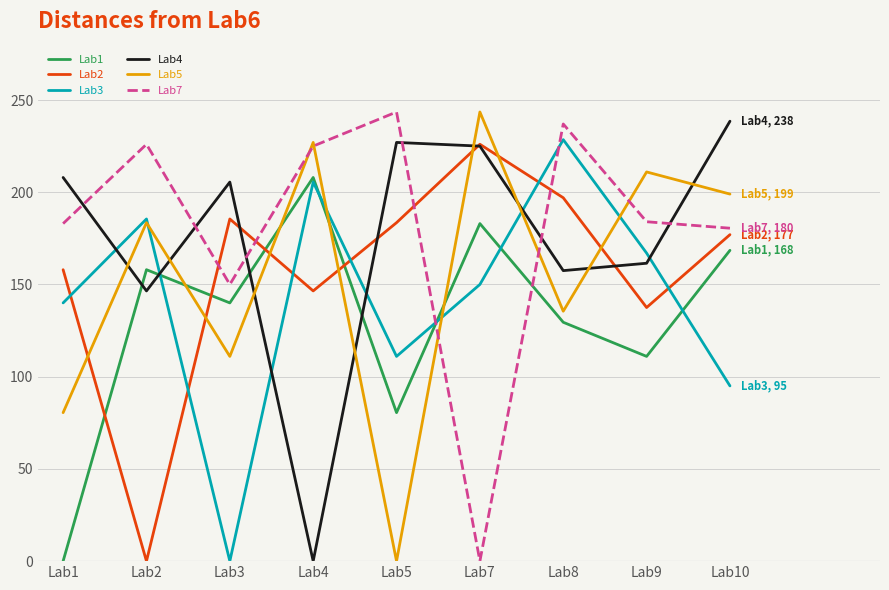

At which label does Lab3 reach its peak?

Lab8